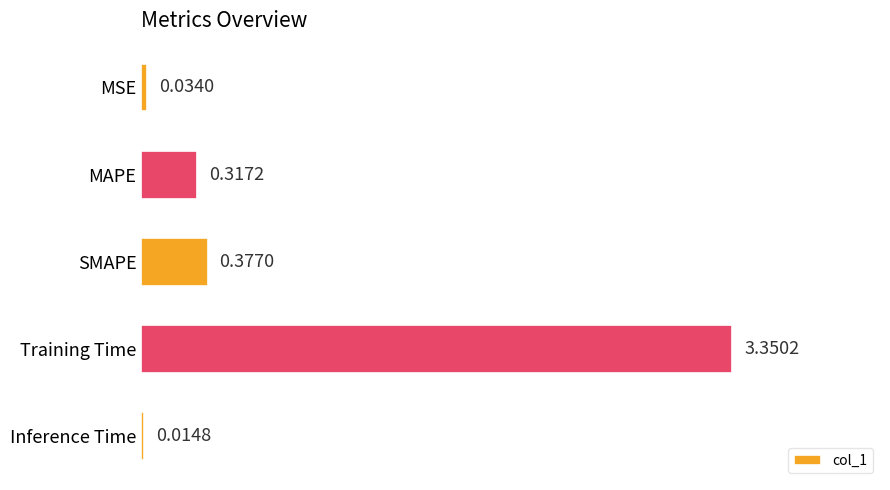

How many data points does each series have?

5